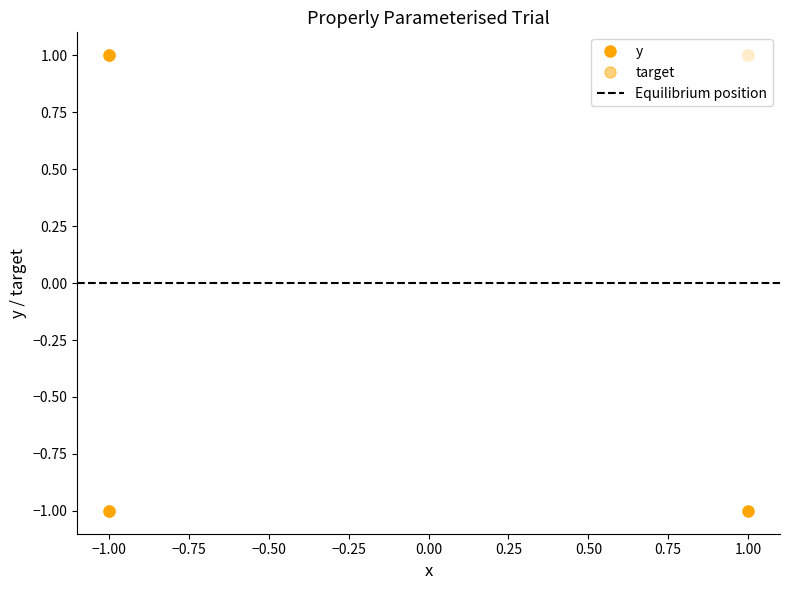

Is it true that y equals -1 at -1?

True